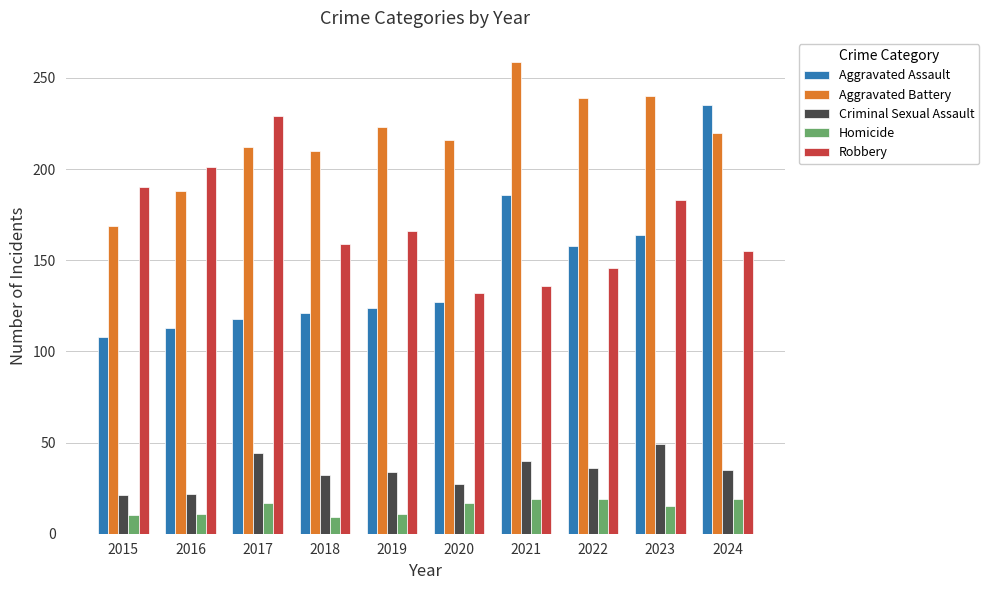

How many values in the Aggravated Assault series are below 127?

5